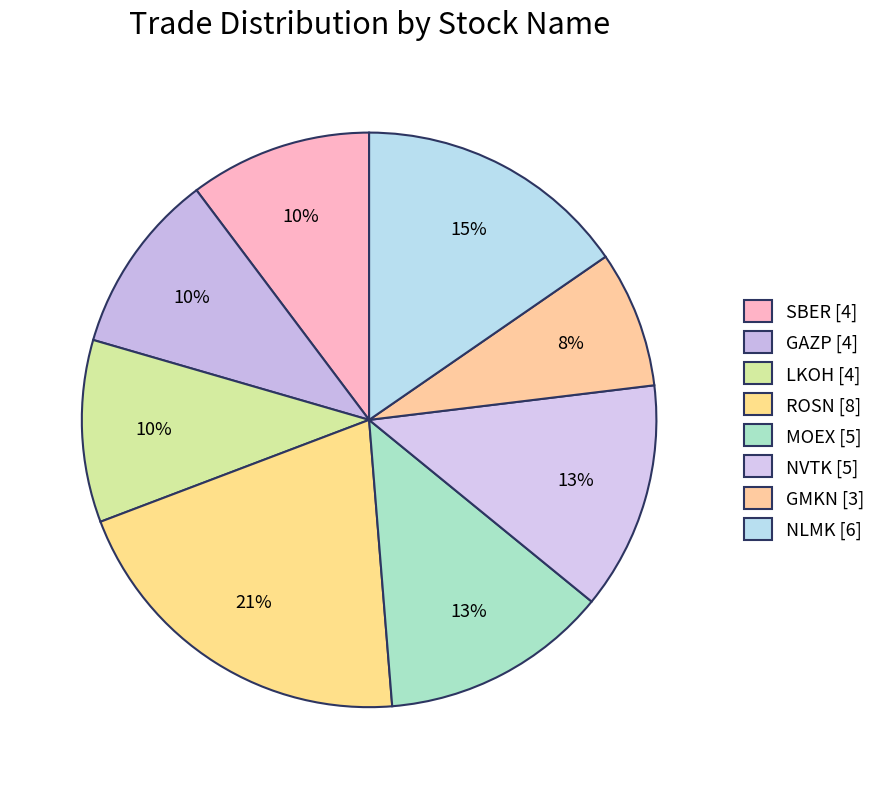

What is the smallest slice in the pie chart?

GMKN